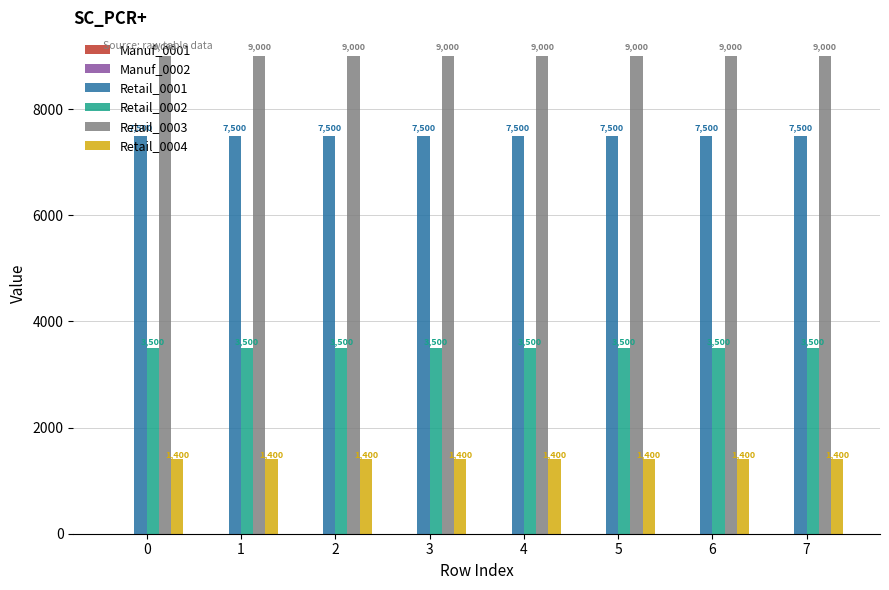

Does the chart contain stacked bars?

No